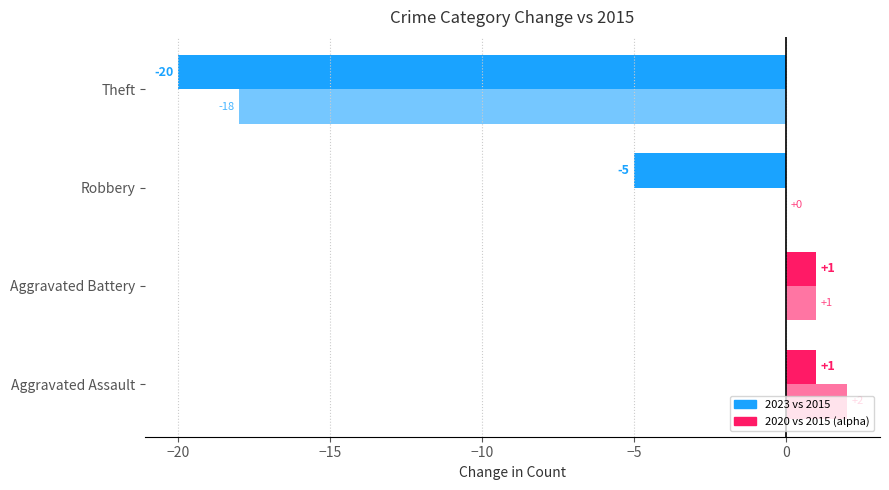

How many series are shown in this chart?

2